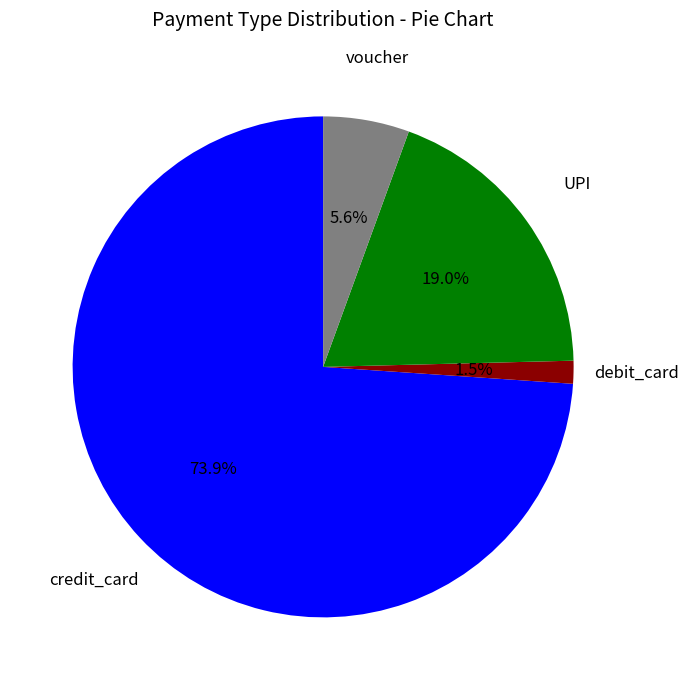

What is the smallest slice in the pie chart?

debit_card